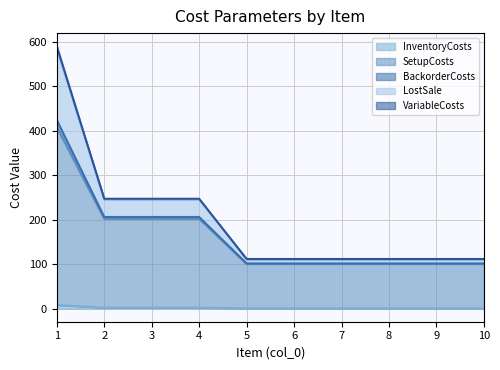

What is the difference between the maximum and minimum values in the BackorderCosts series?

478.5